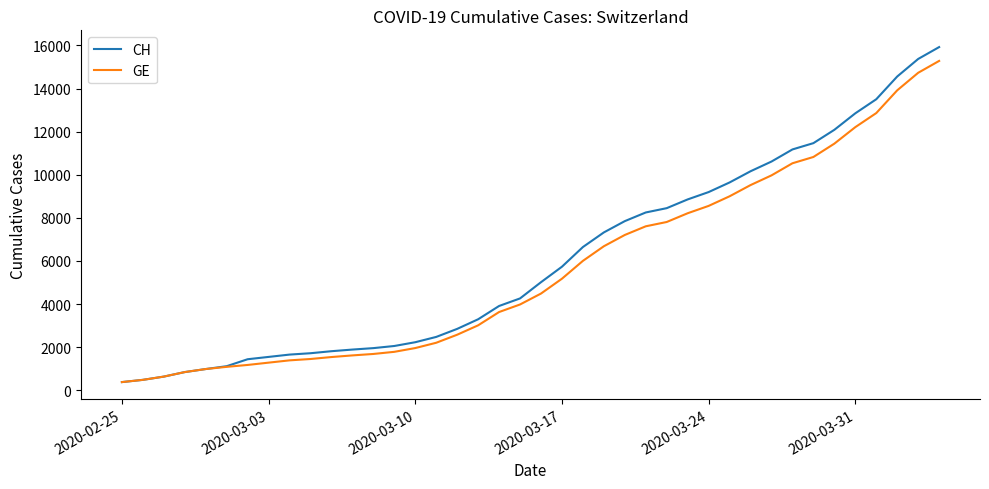

What is the smallest value displayed?

375